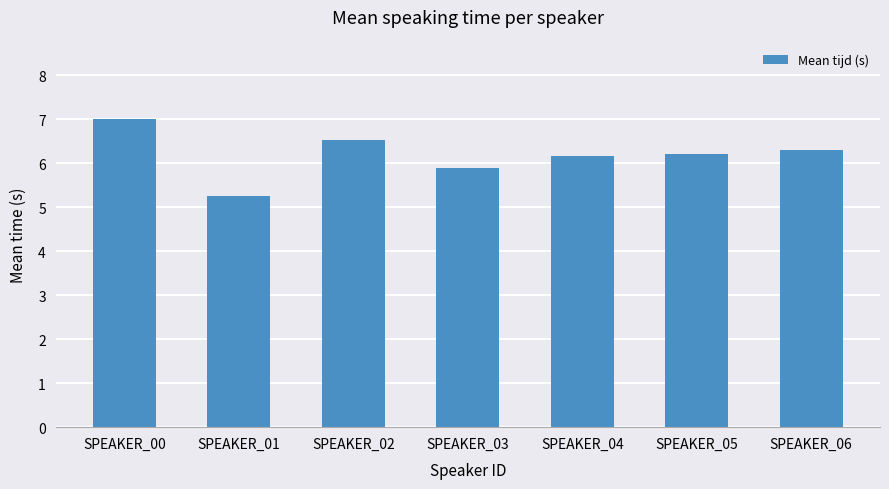

What is the change in value from SPEAKER_03 to SPEAKER_06?

+0.4